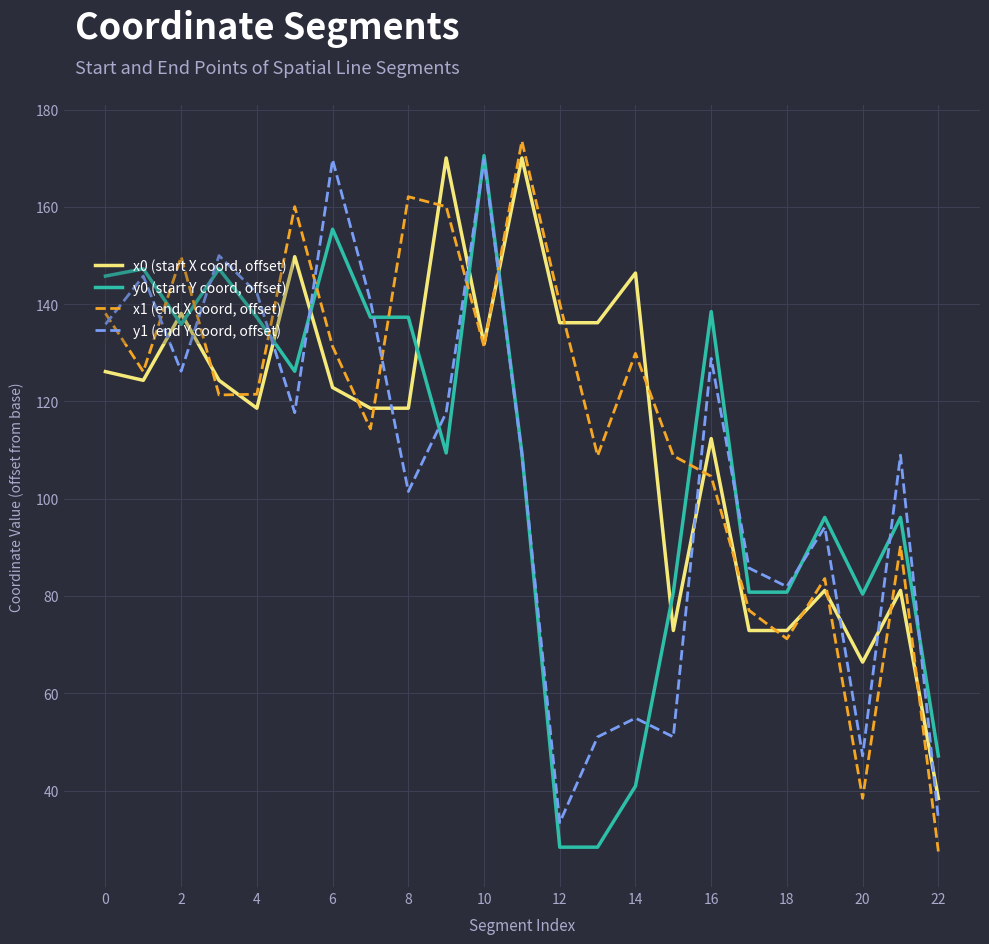

How many lines are shown in the chart?

4